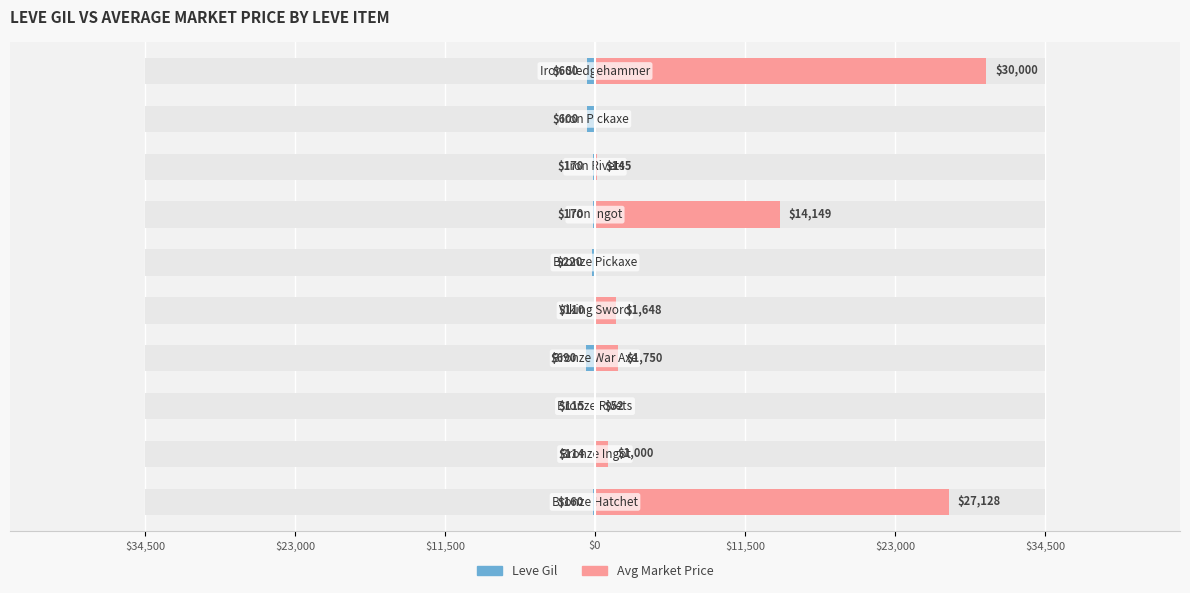

Read the Leve Gil value at $11,500, to the nearest 100.

-100